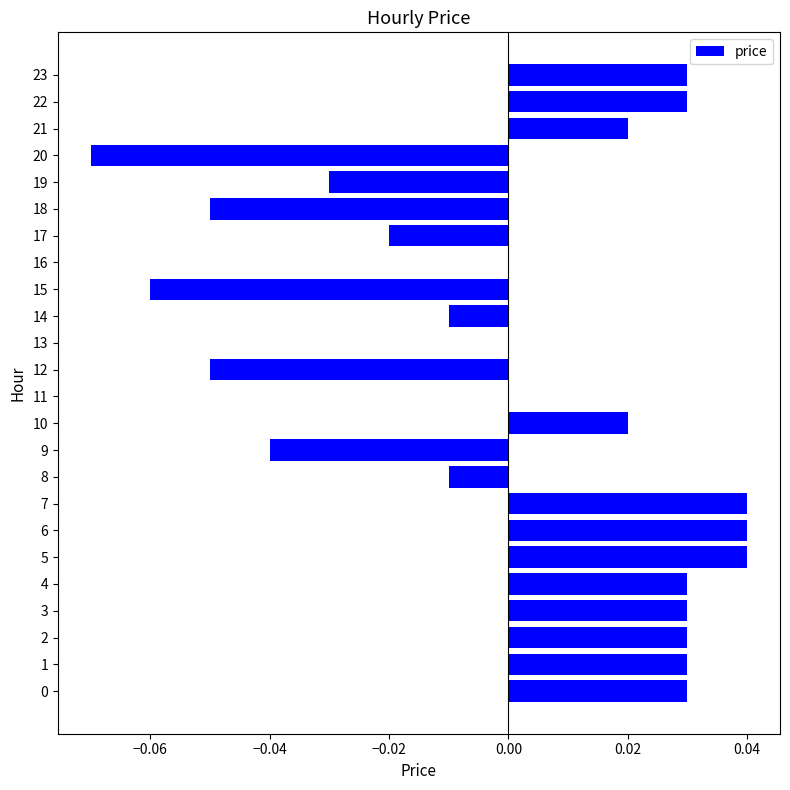

Between 9 and 20, which is larger?

9